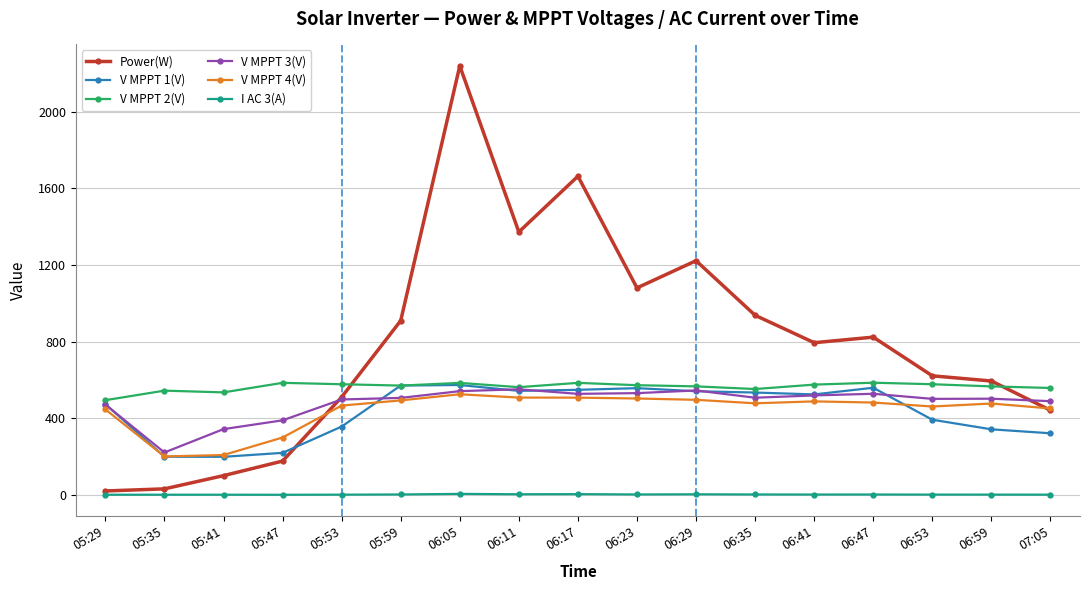

What are all the series names shown in the legend?

Power(W), V MPPT 1(V), V MPPT 2(V), V MPPT 3(V), V MPPT 4(V), I AC 3(A)